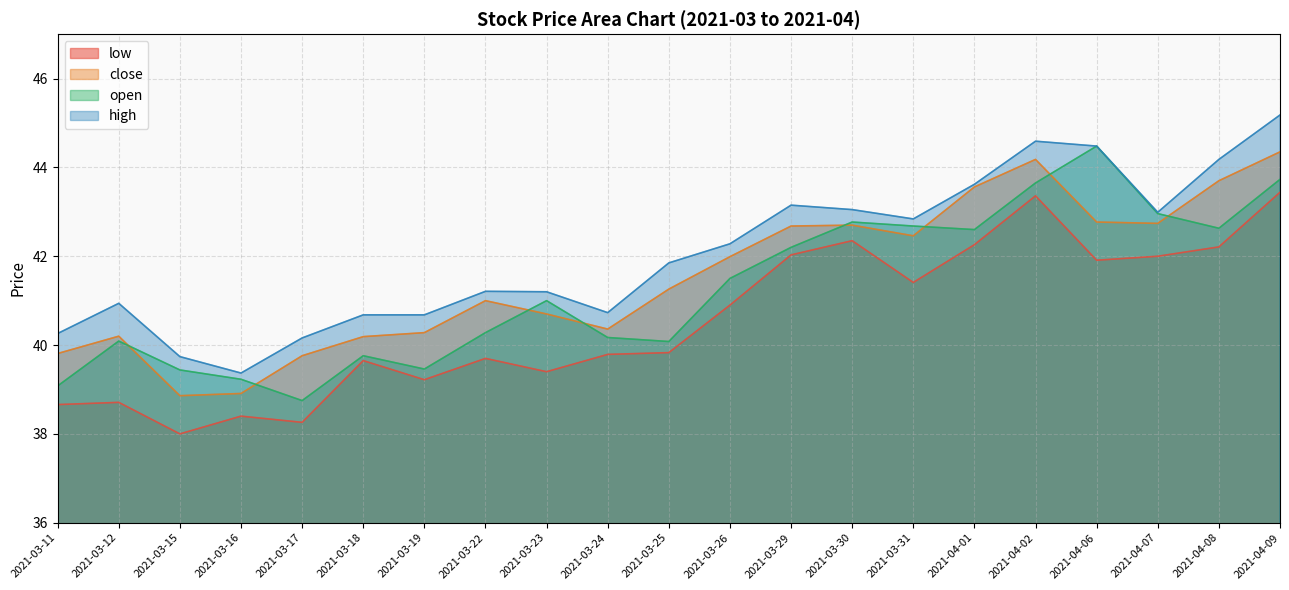

True or false: high and open cross at least once.

False